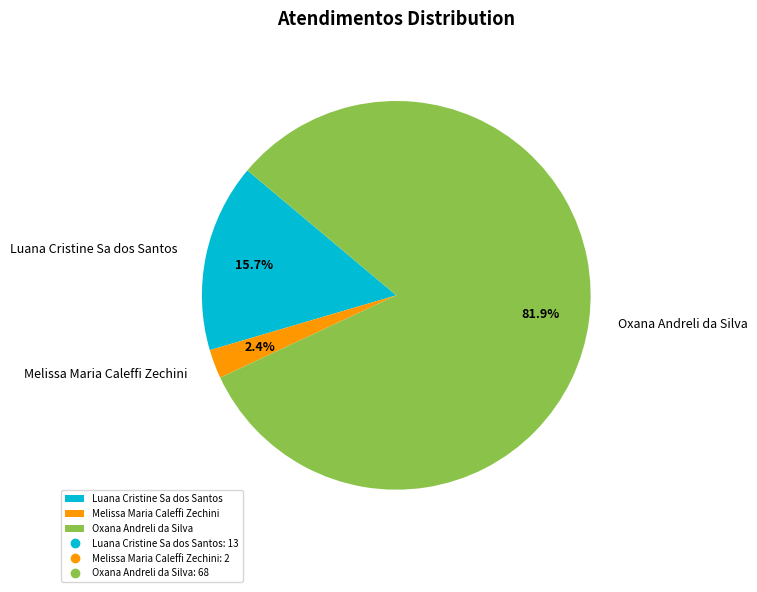

The Luana Cristine Sa dos Santos slice represents 4% of the pie. True or false?

False